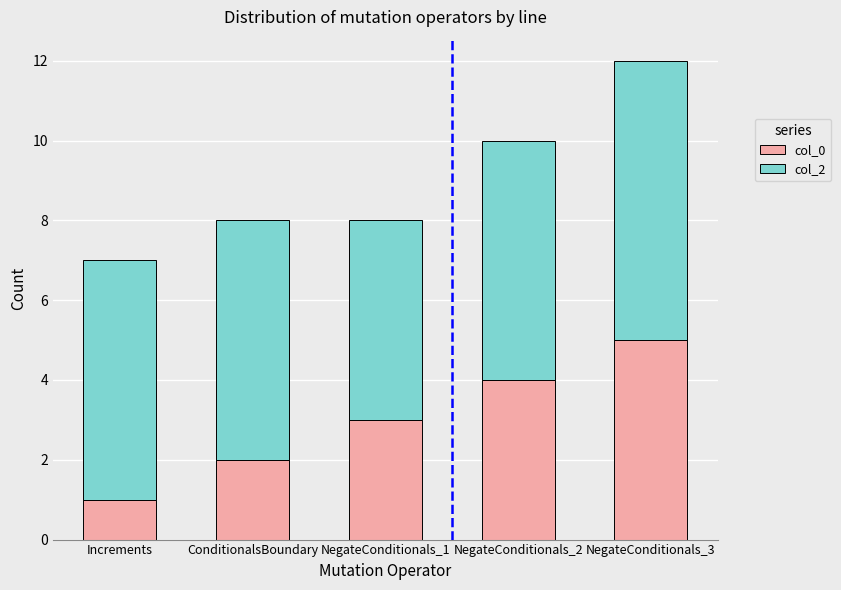

At which category is the sum across all series the highest?

NegateConditionals_3